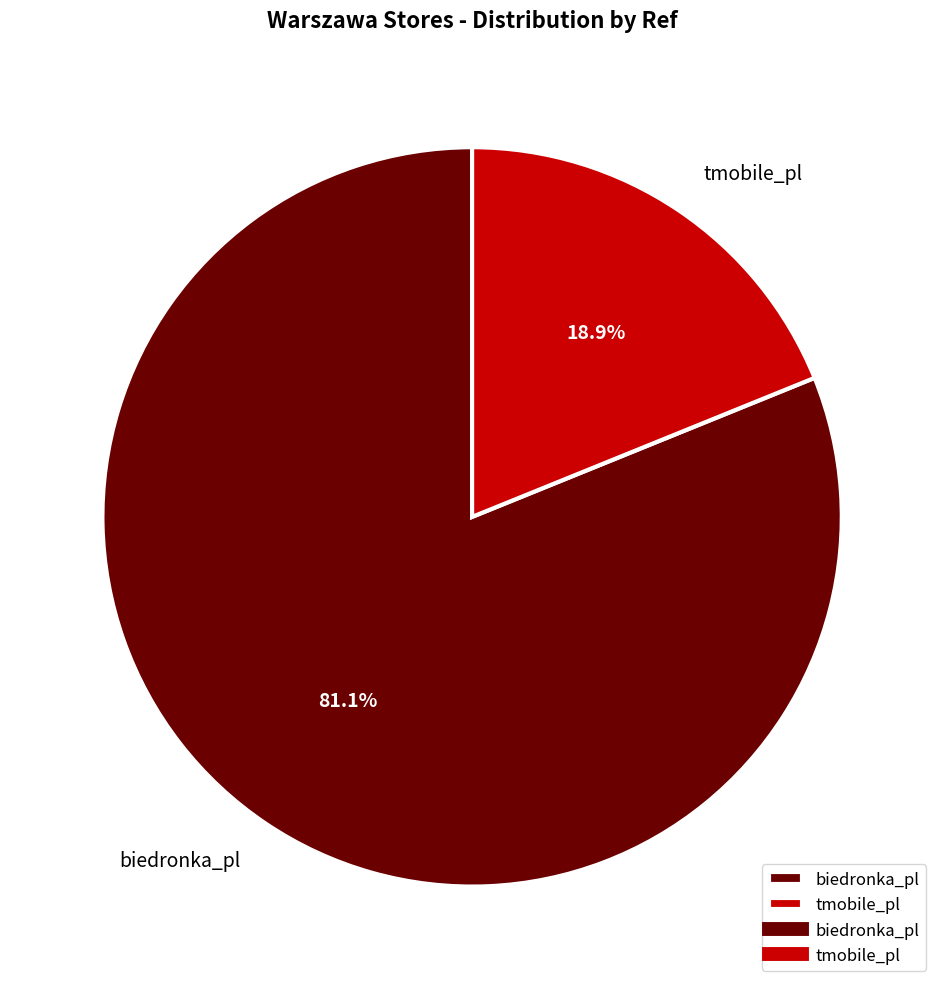

The tmobile_pl slice represents 19% of the pie. True or false?

True